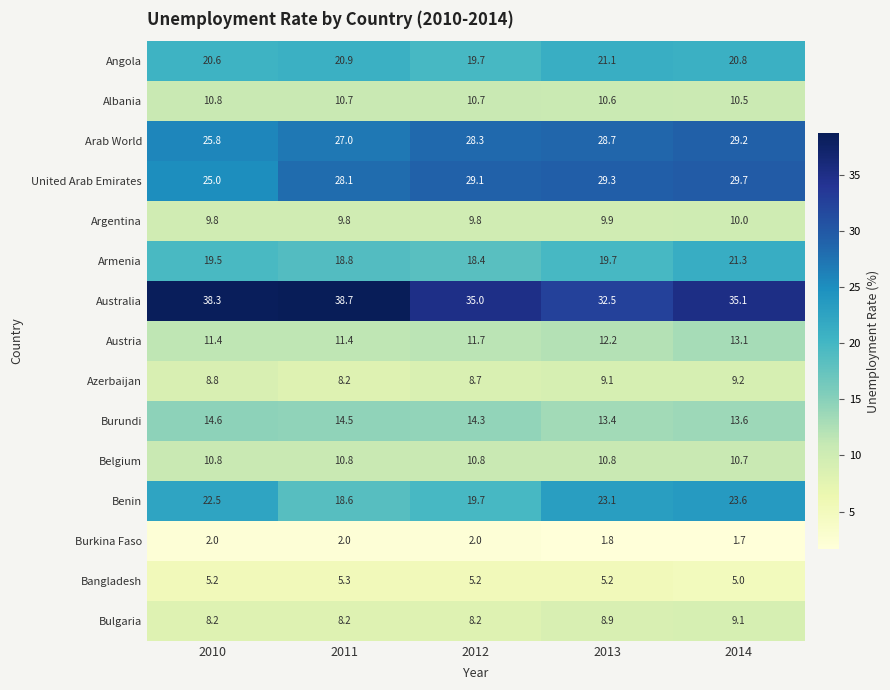

At which category is the sum across all series the highest?

2014